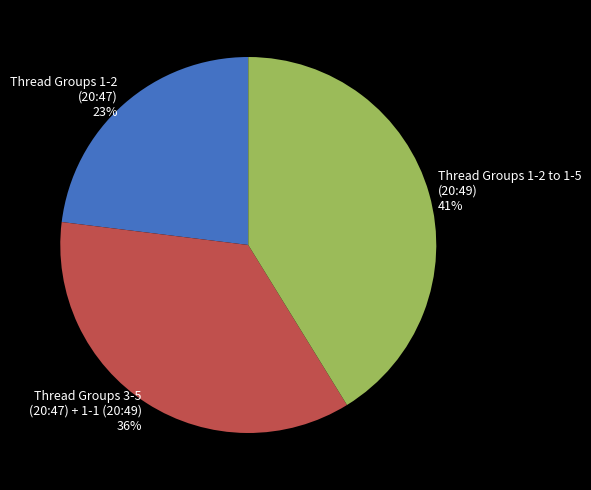

To the nearest percent, what is the difference between the Thread Groups 1-2 (20:47) 23% and Thread Groups 1-2 to 1-5 (20:49) 41% slice percentages?

18%